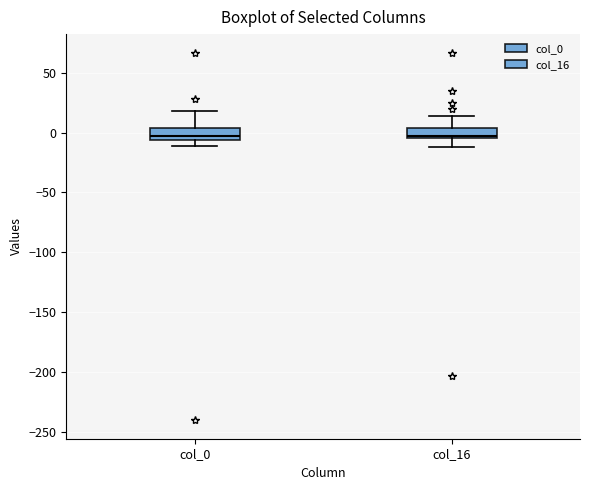

Where is the lower edge of the box for col_16 on the y-axis? The values are not printed on the chart, so give them approximately, as read against the axis.

-5